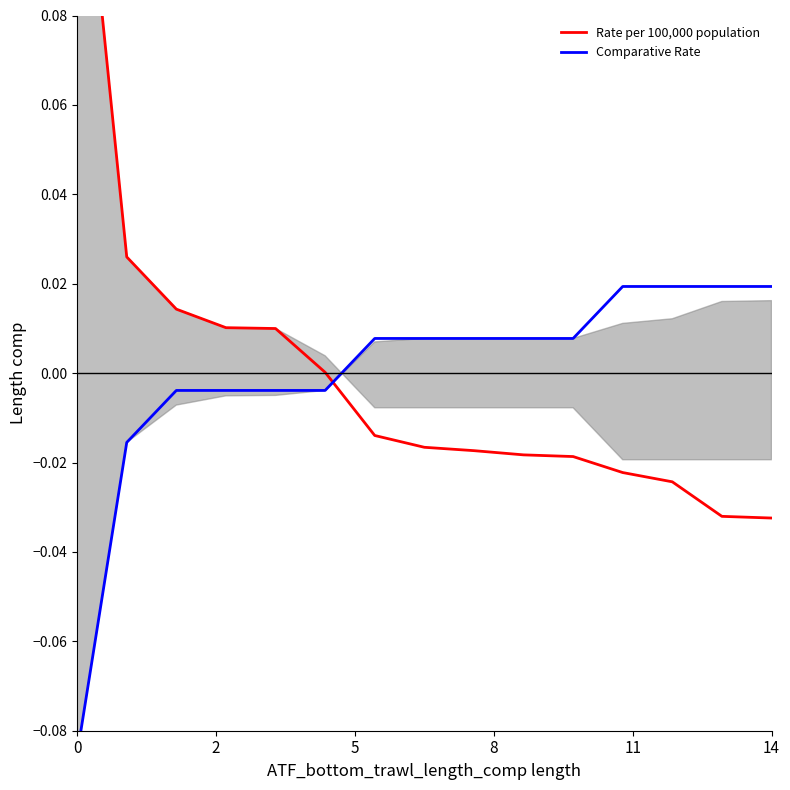

Reading left to right, what are all the values shown in this chart?

Rate per 100,000 population: 0.1	0.0	0.0	0.0	0.0	0.0	-0.0	-0.0	-0.0	-0.0	-0.0	-0.0	-0.0	-0.0	-0.0
Comparative Rate: -0.1	-0.0	-0.0	-0.0	-0.0	-0.0	0.0	0.0	0.0	0.0	0.0	0.0	0.0	0.0	0.0